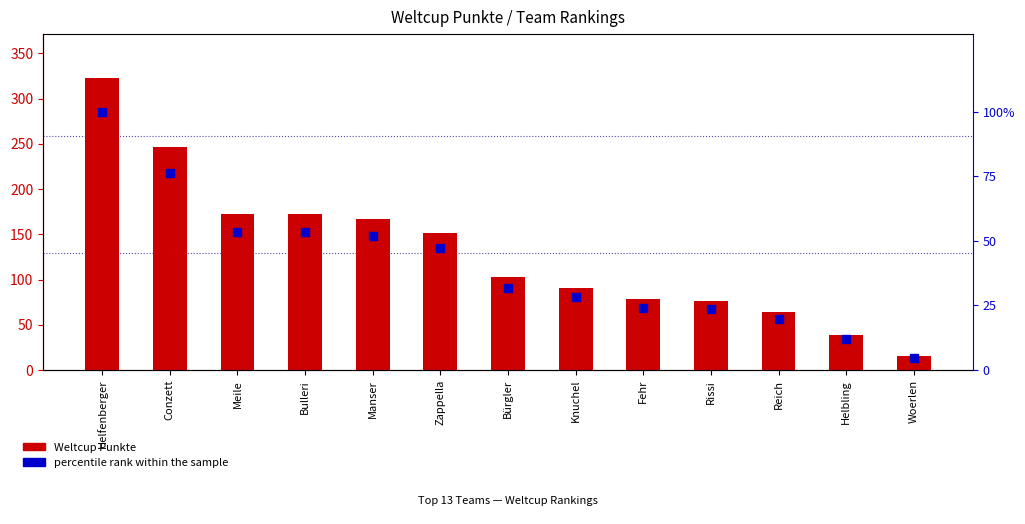

Which series has the widest spread of Y values?

Weltcup Punkte